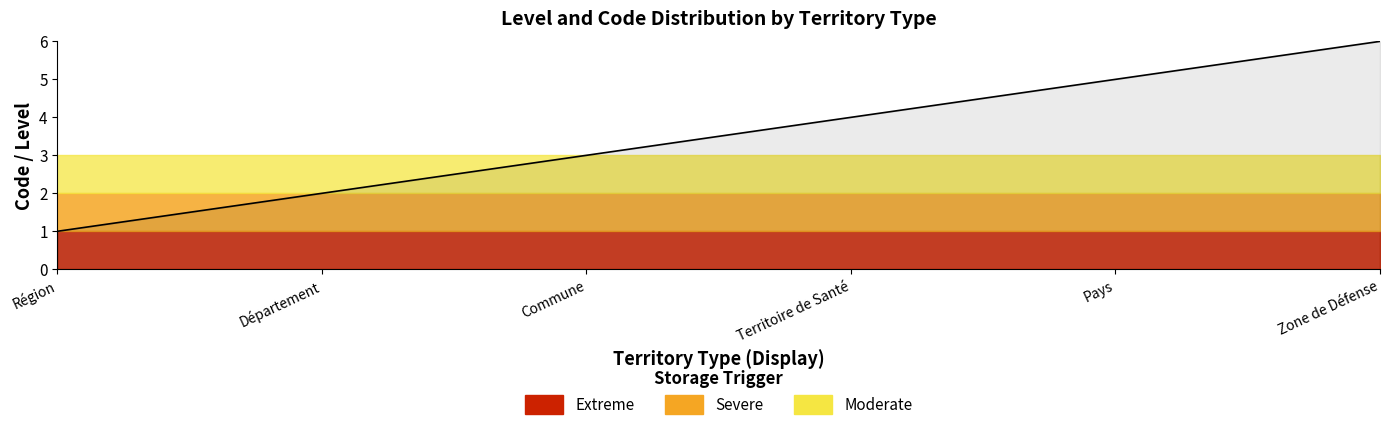

The value at Territoire de Santé is 2. True or false?

False